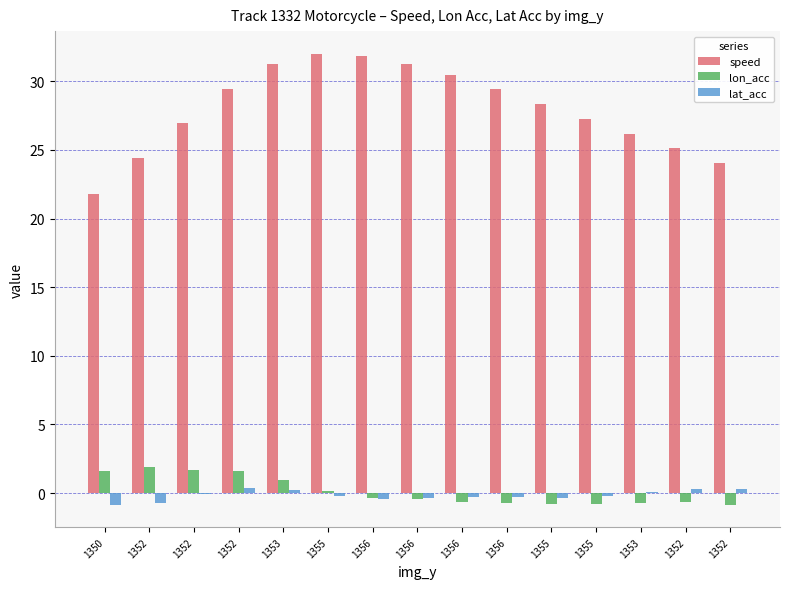

Count the number of data series in this chart.

3